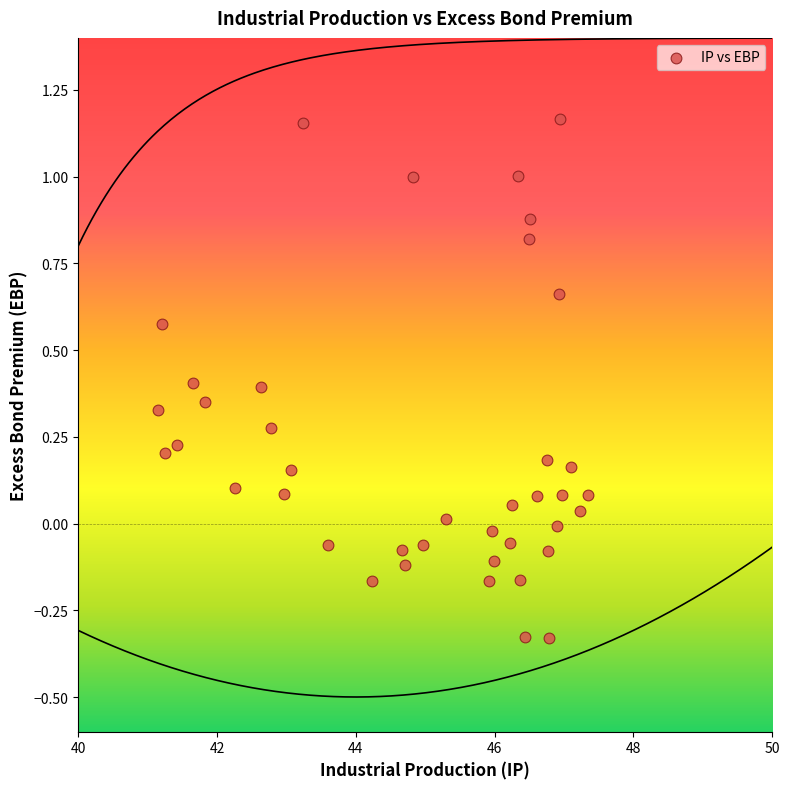

What is the range of Y values (max minus min)?

1.5